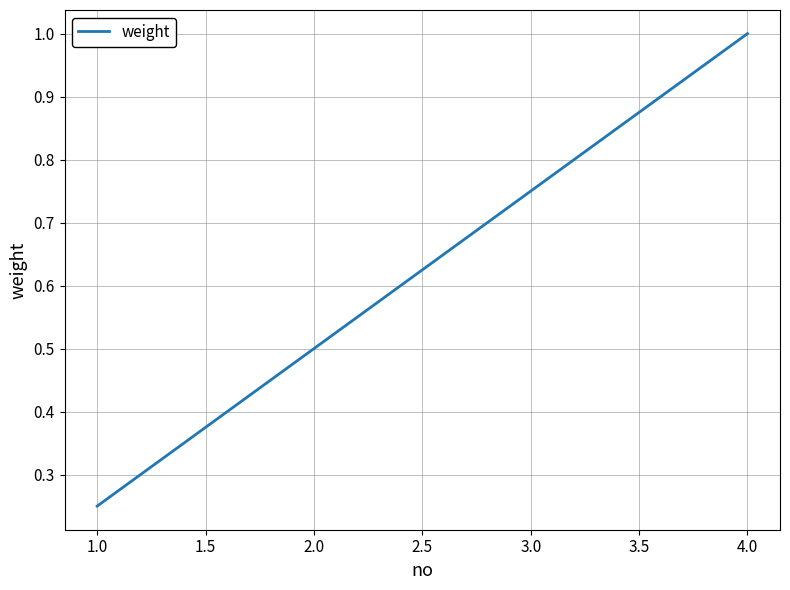

What is the approximate value at 4.0?

1.0